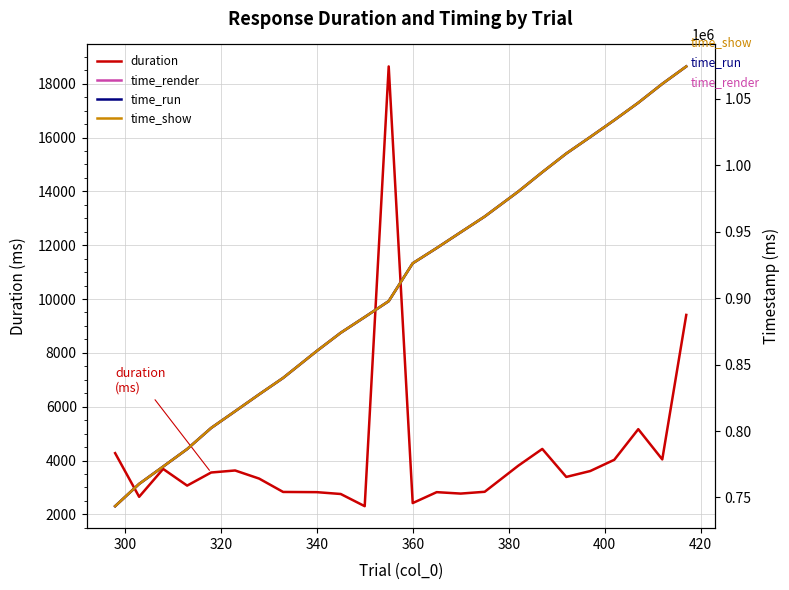

What is the average value of the time_show series?

910884.2